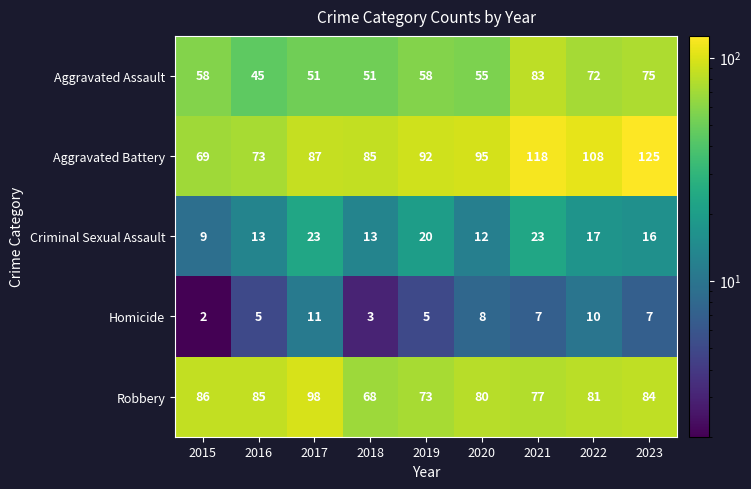

Between 2021 and 2022, which series saw the biggest shift?

Aggravated Assault